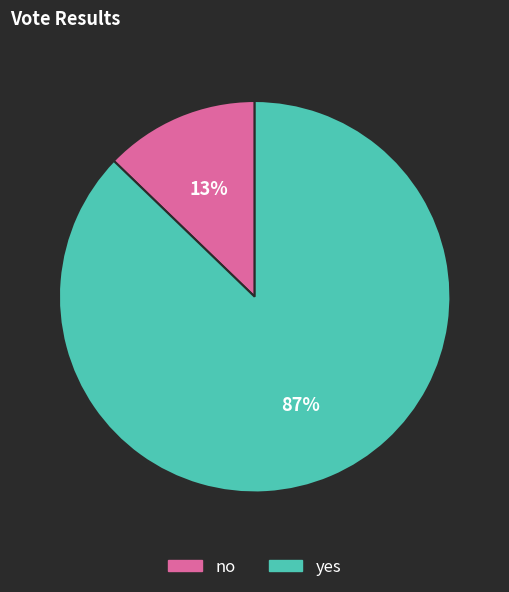

Which slice represents more than half of the pie?

yes